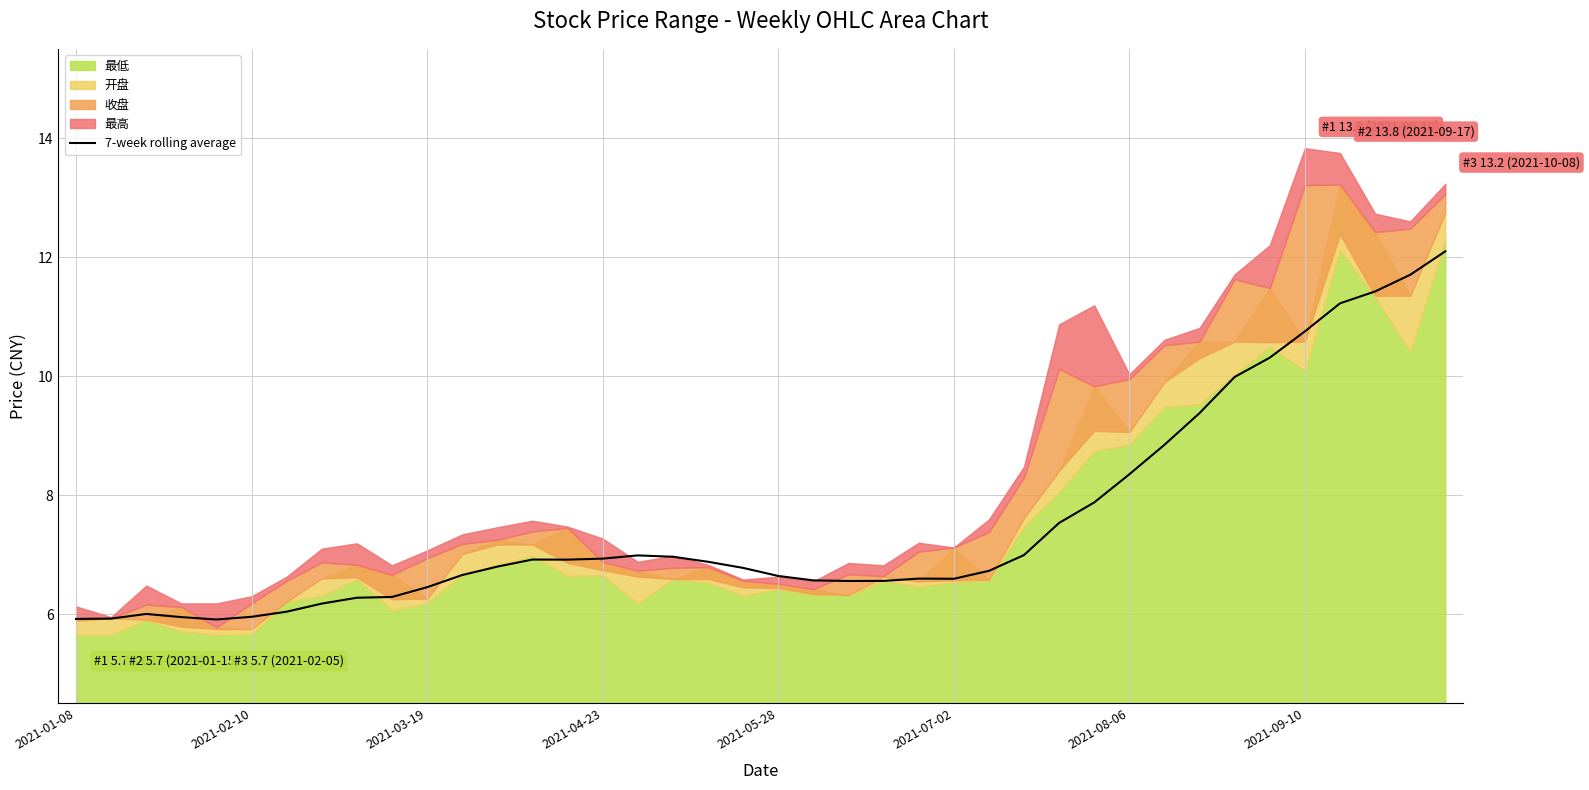

What is the maximum value for 7-week rolling average?

12.1